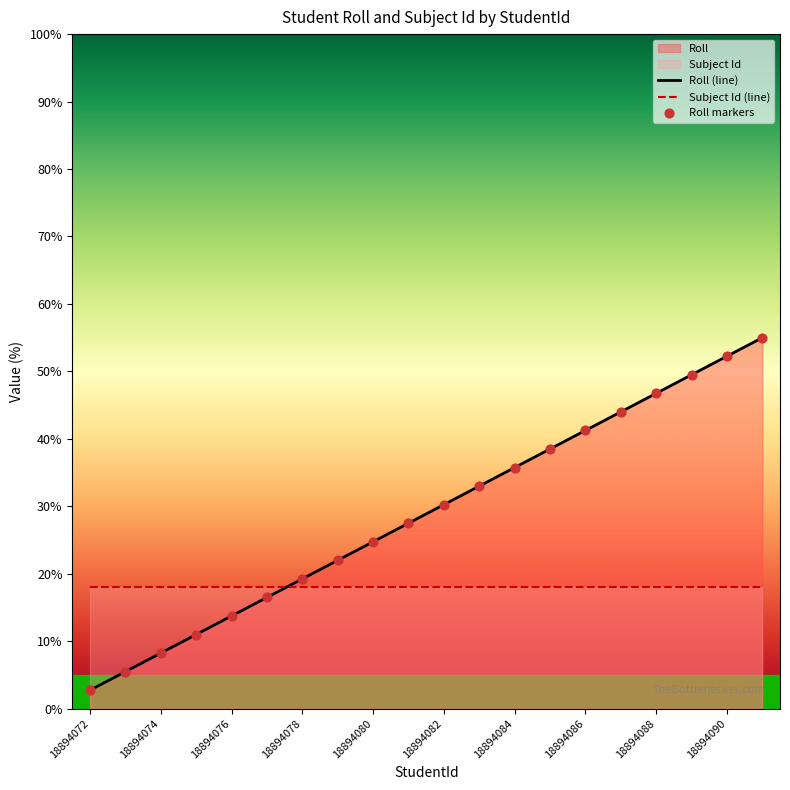

Which series has the largest total across all categories?

Roll (line)